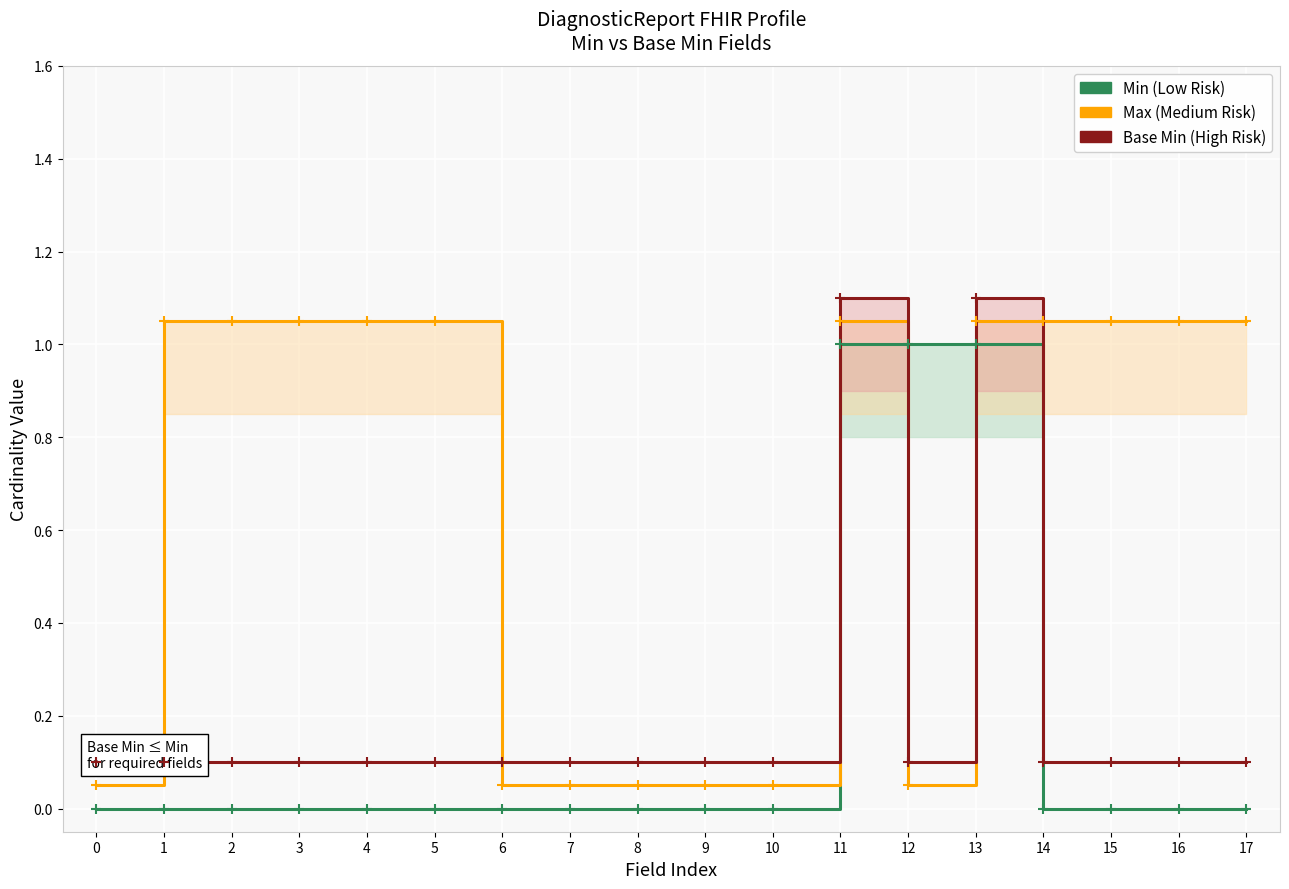

What is the approximate value of Base Min (High Risk) at 11?

1.1